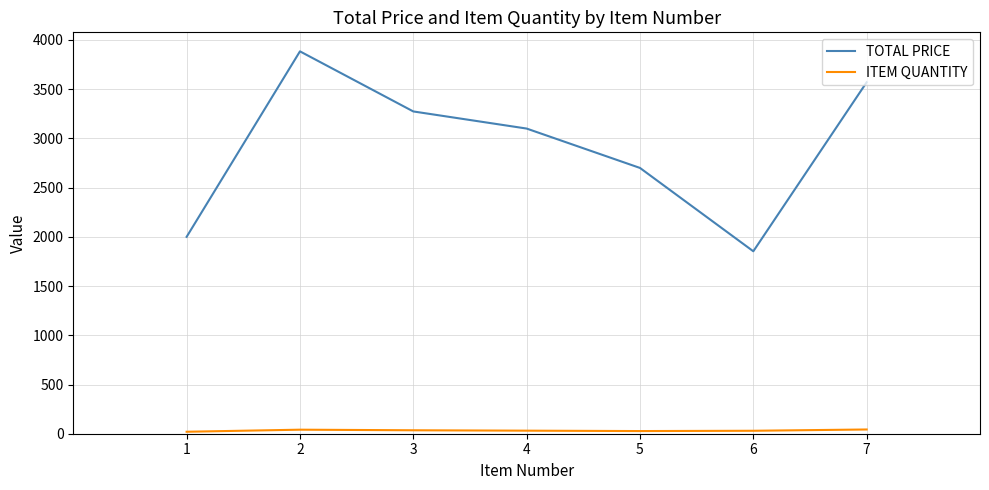

List the series in order of their overall mean, highest first.

TOTAL PRICE, ITEM QUANTITY